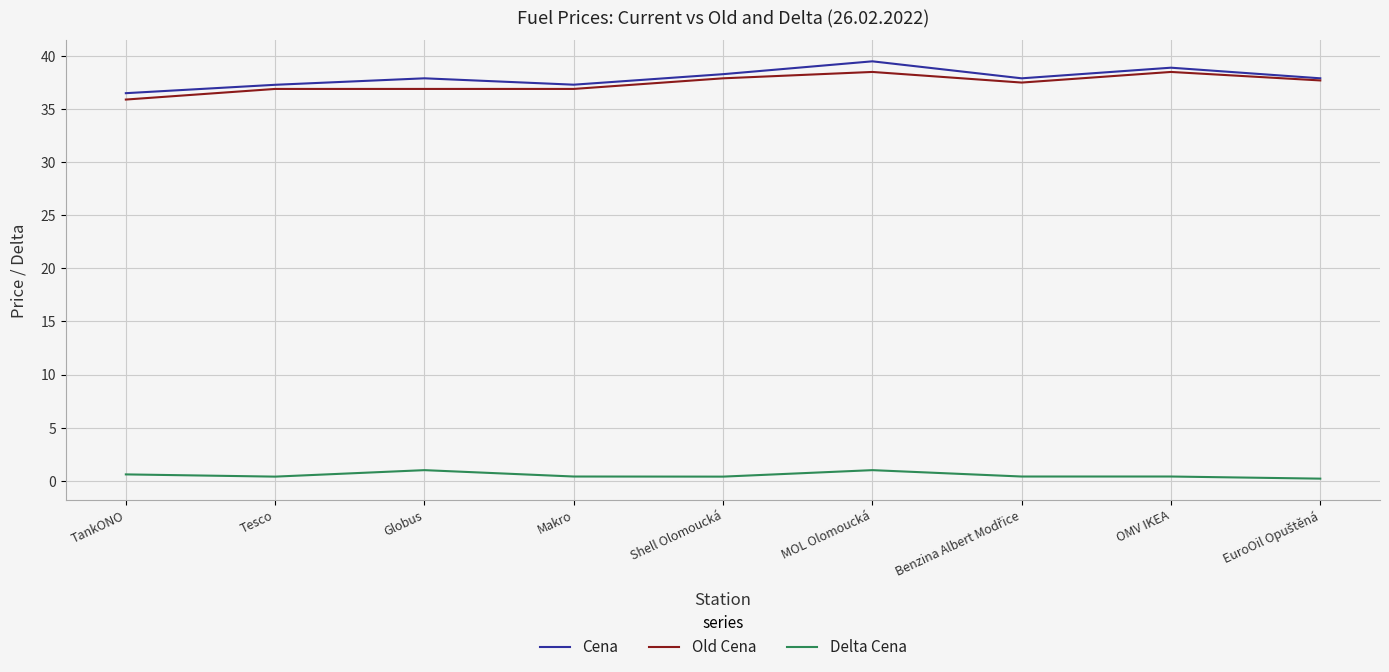

What is the difference between the highest and lowest values at MOL Olomoucká?

38.5